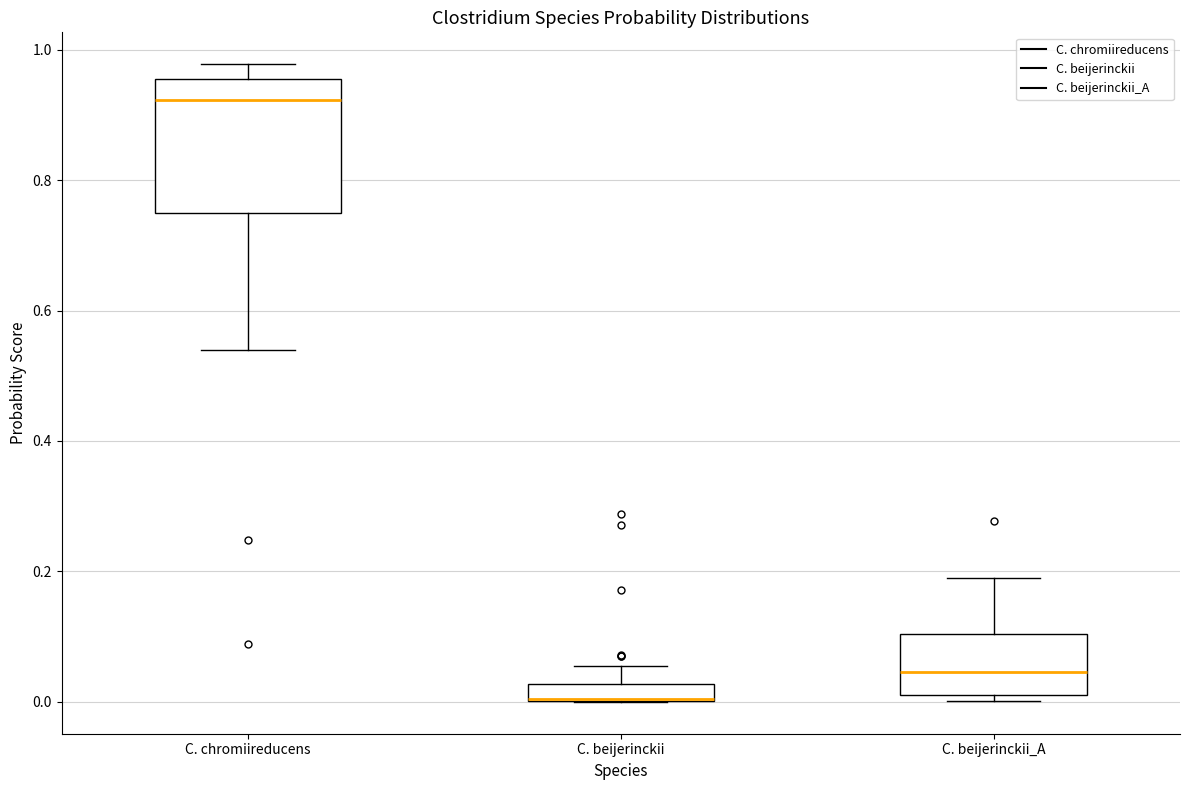

Which box is the tallest, from its lower edge to its upper edge?

C. chromiireducens